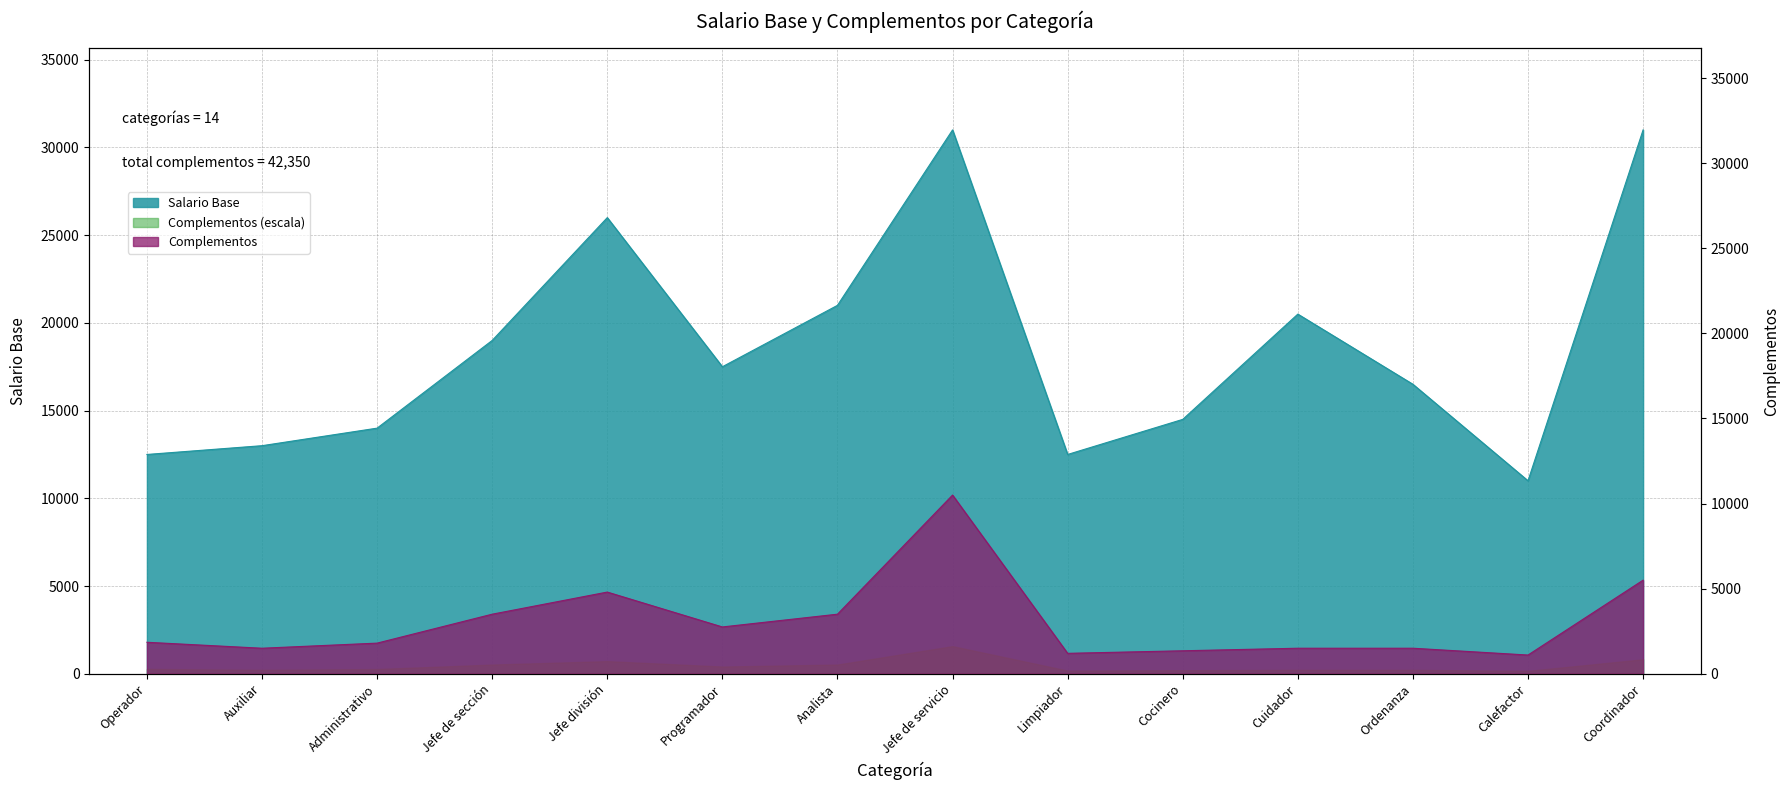

Which label corresponds to the largest value in the chart?

Jefe de servicio